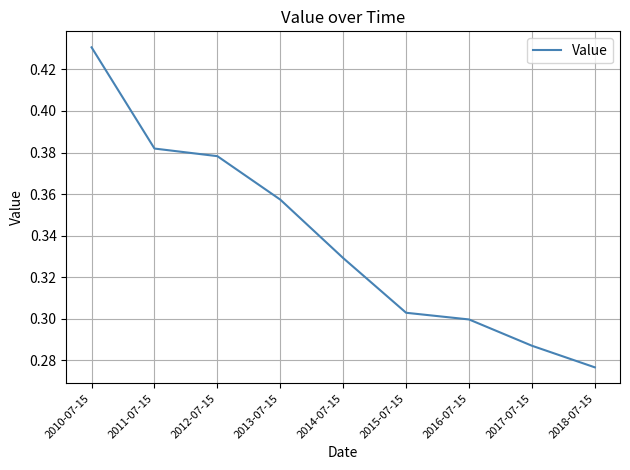

The value at 2018-07-15 is 0.4. True or false?

False